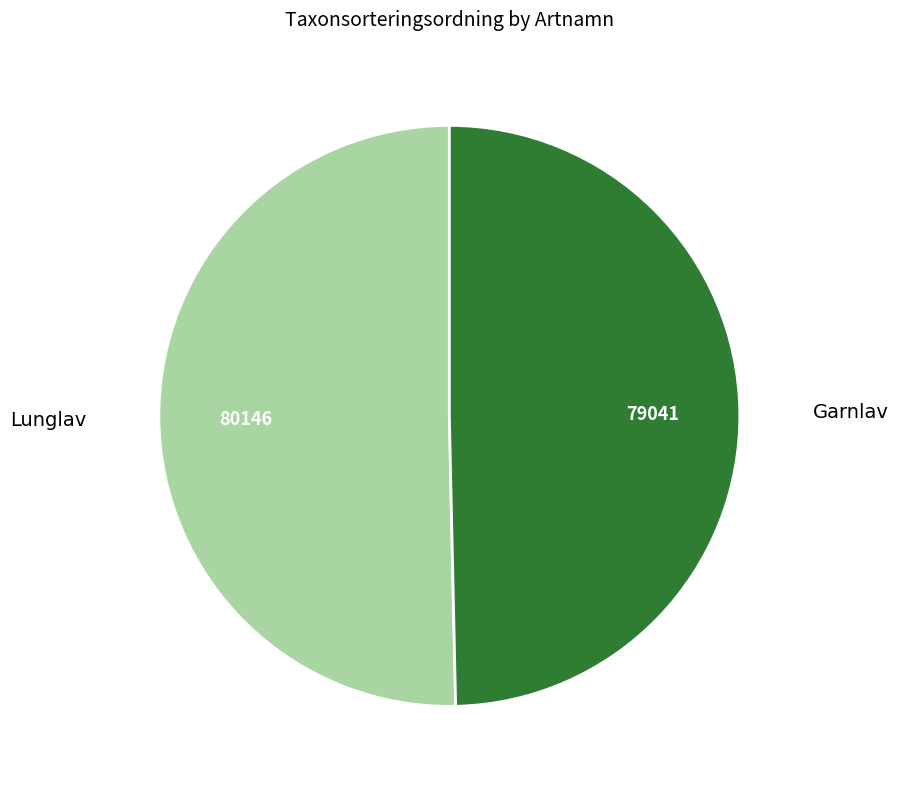

Is it true that Garnlav is 50% of the pie?

True